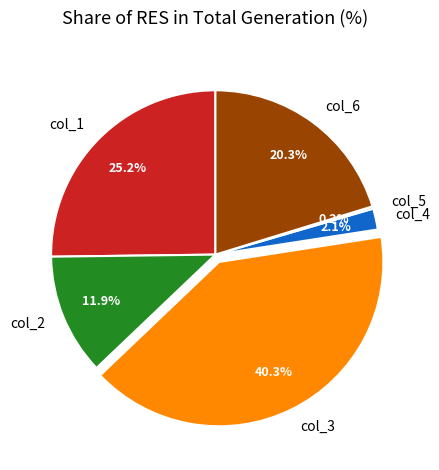

True or false: col_4 accounts for 10% of the total.

False